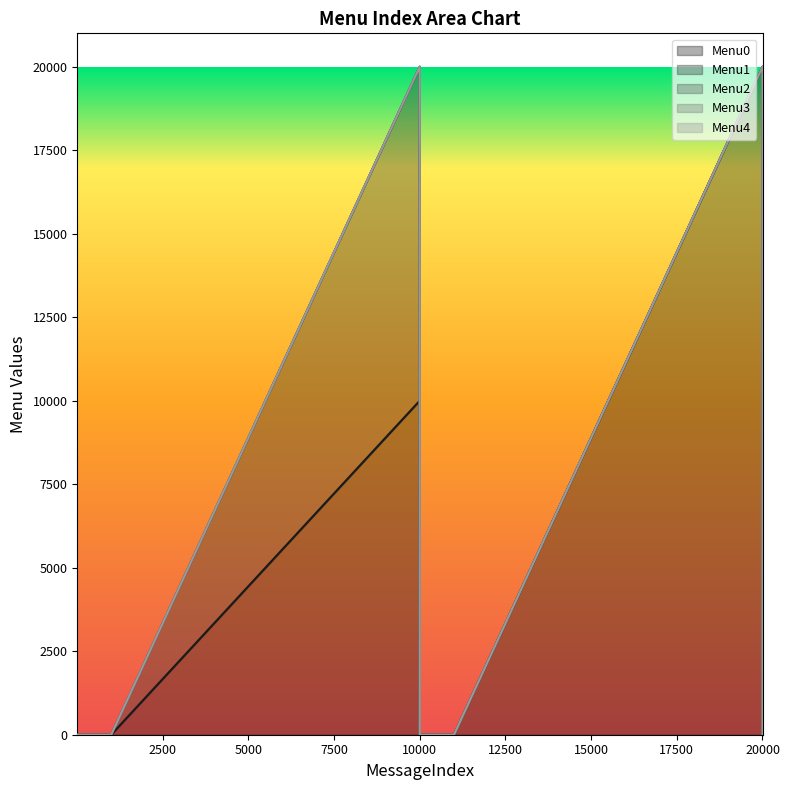

How many categories are shown in the chart?

14